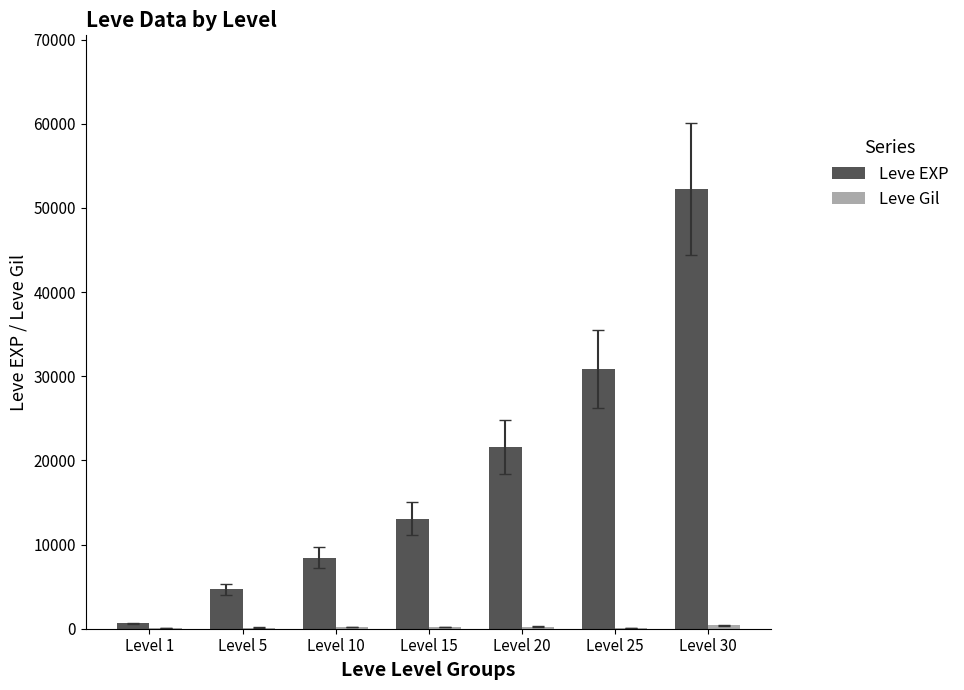

How many distinct data groups are displayed?

2